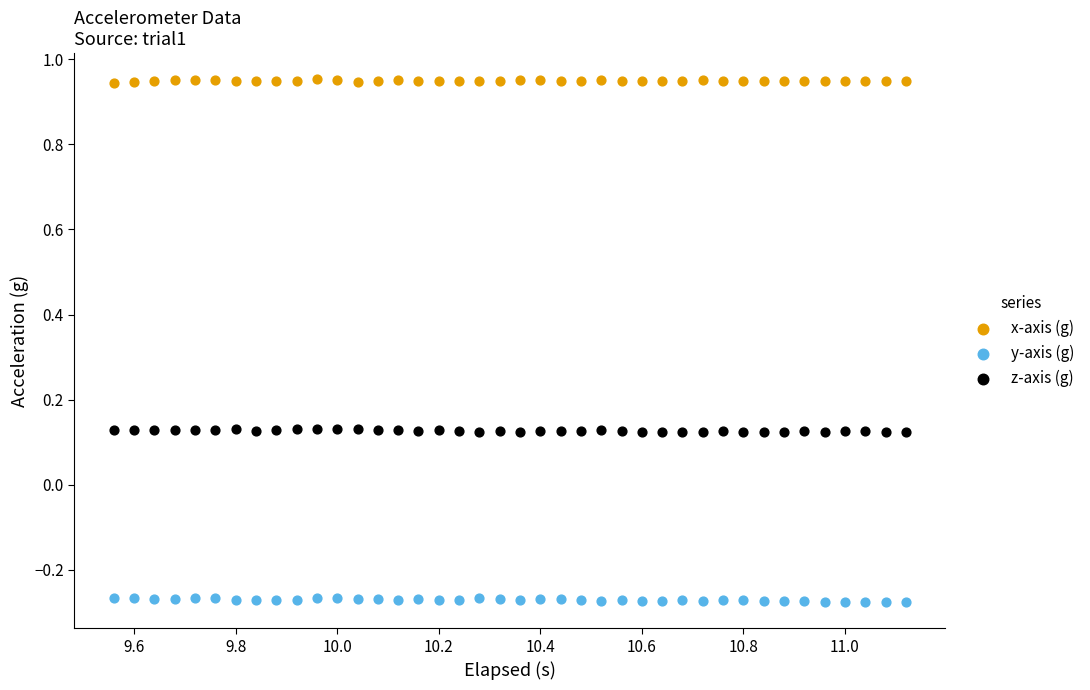

What are all the series names shown in the legend?

x-axis (g), y-axis (g), z-axis (g)